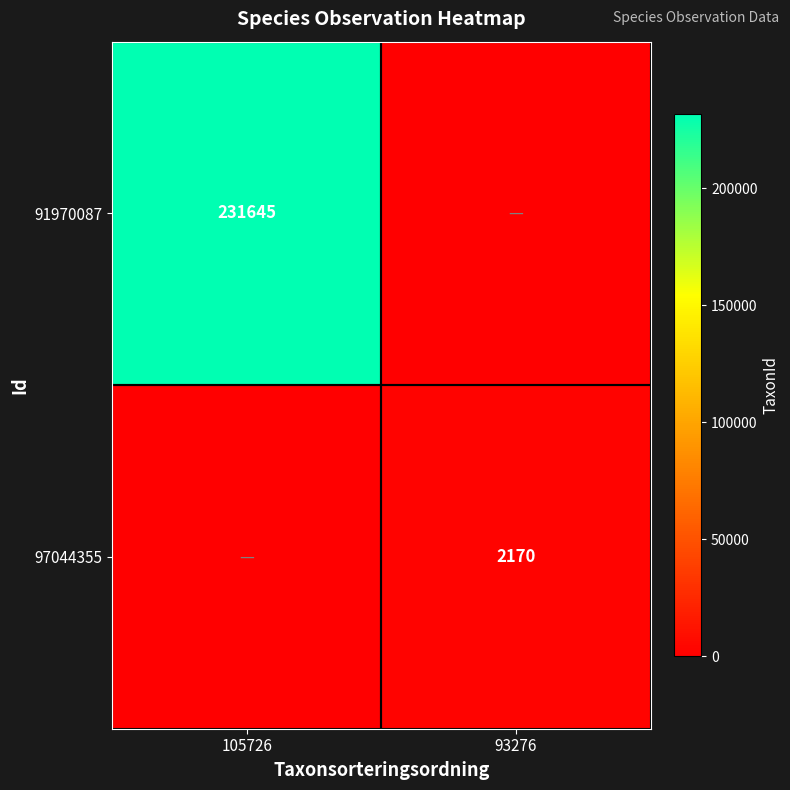

Is it true that 97044355 equals 637 at 93276?

False